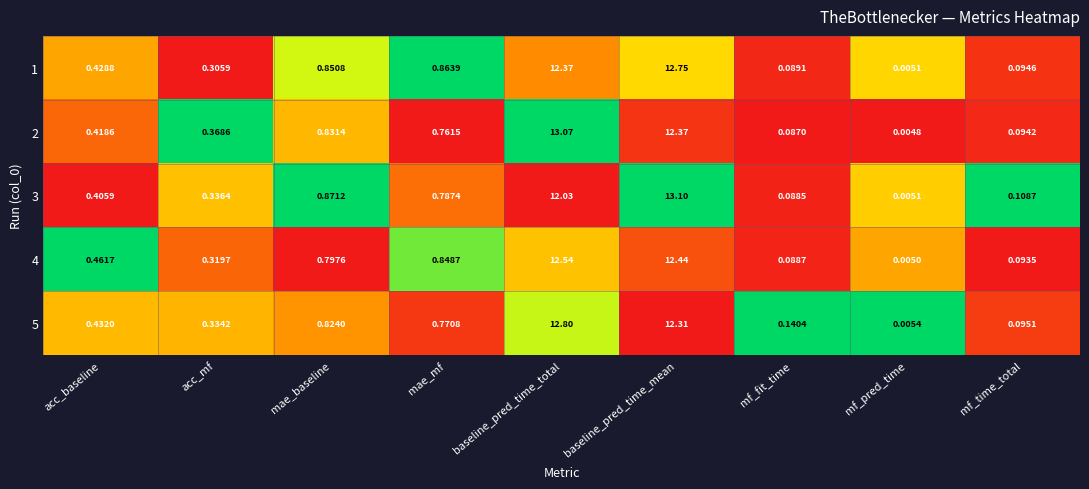

At which category is the sum across all series the highest?

baseline_pred_time_mean